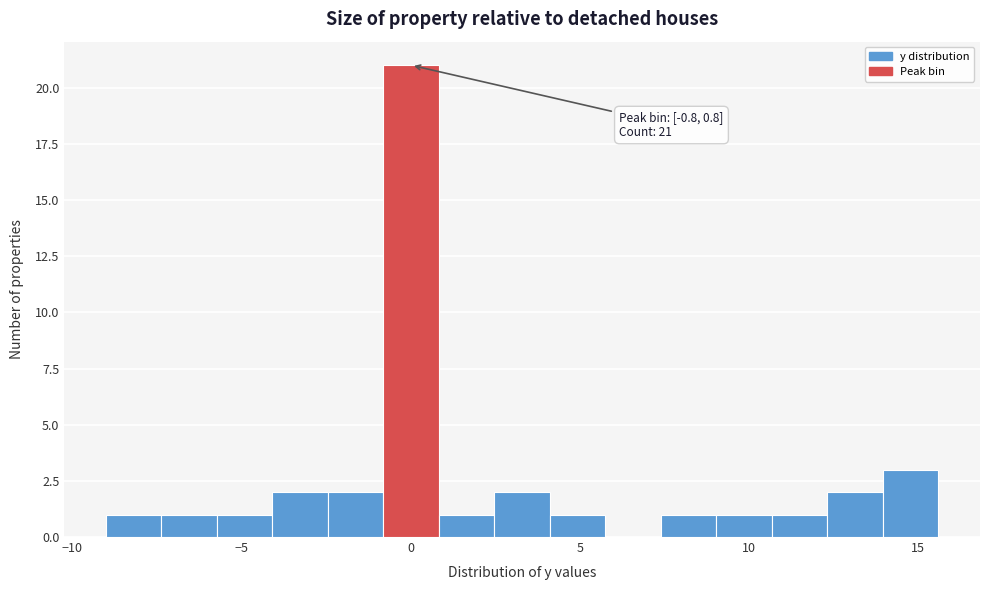

Around what value on the x-axis is the tallest bar? Give the approximate position of its centre, as read against the axis.

0.0